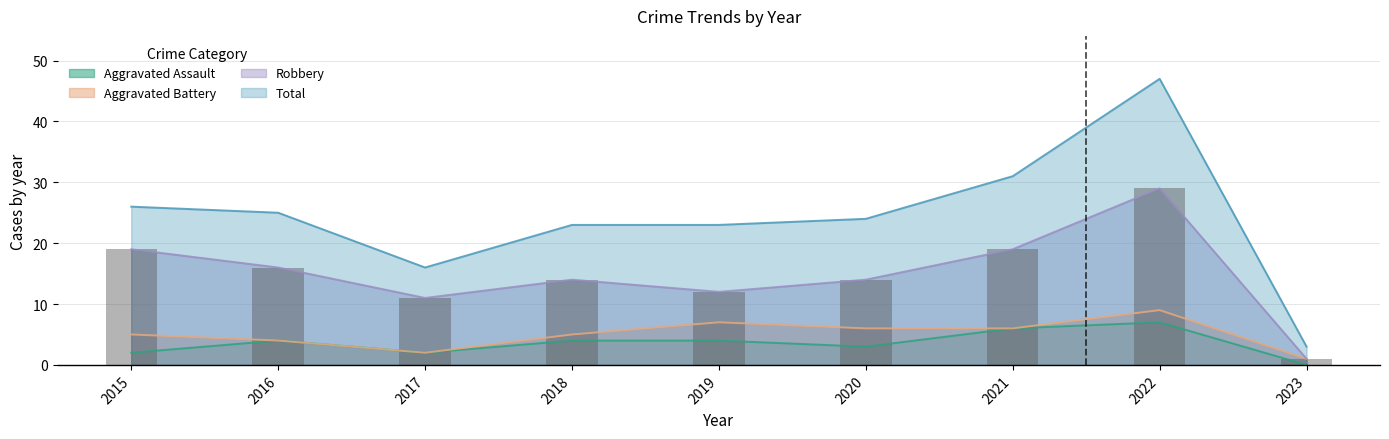

Reading left to right, list all the values displayed in this chart.

Aggravated Assault: 2	4	2	4	4	3	6	7	0
Aggravated Battery: 5	4	2	5	7	6	6	9	1
Robbery: 19	16	11	14	12	14	19	29	1
Total: 26	25	16	23	23	24	31	47	3